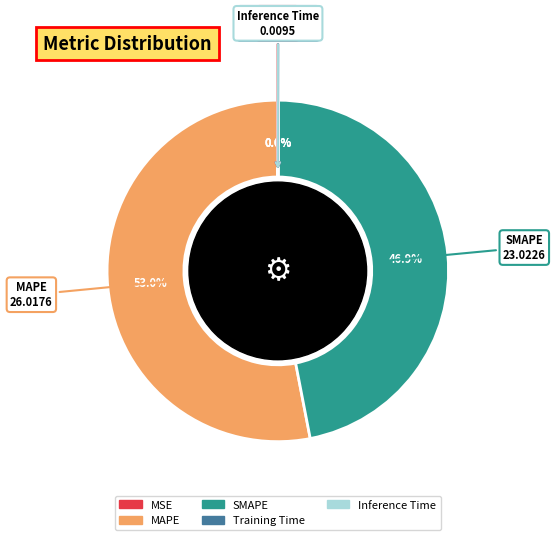

Is there a majority slice in this chart?

Yes